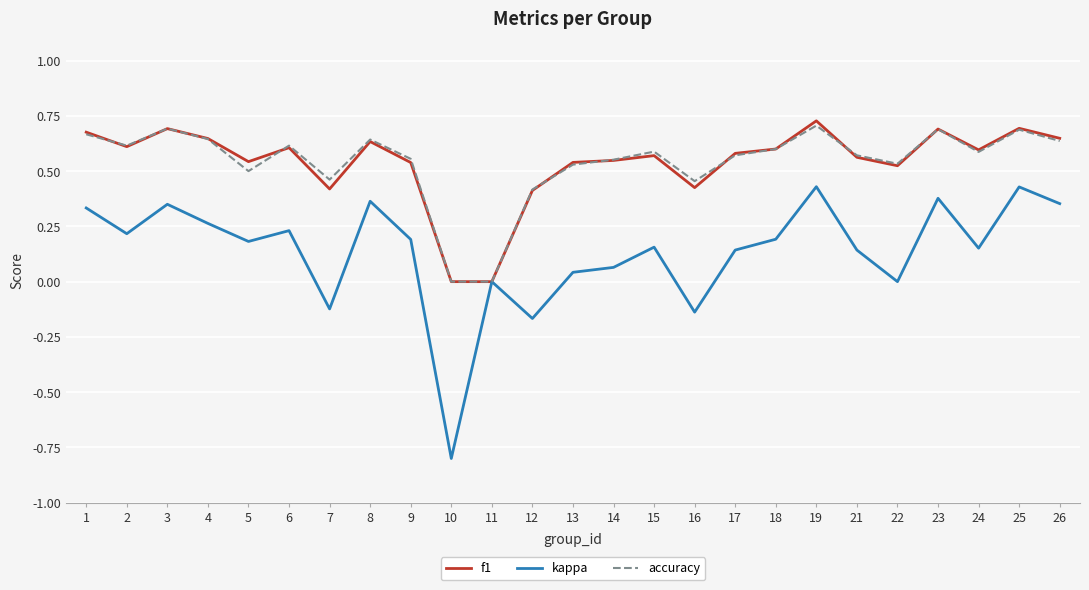

Count the accuracy values in the range 0 to 1.

25